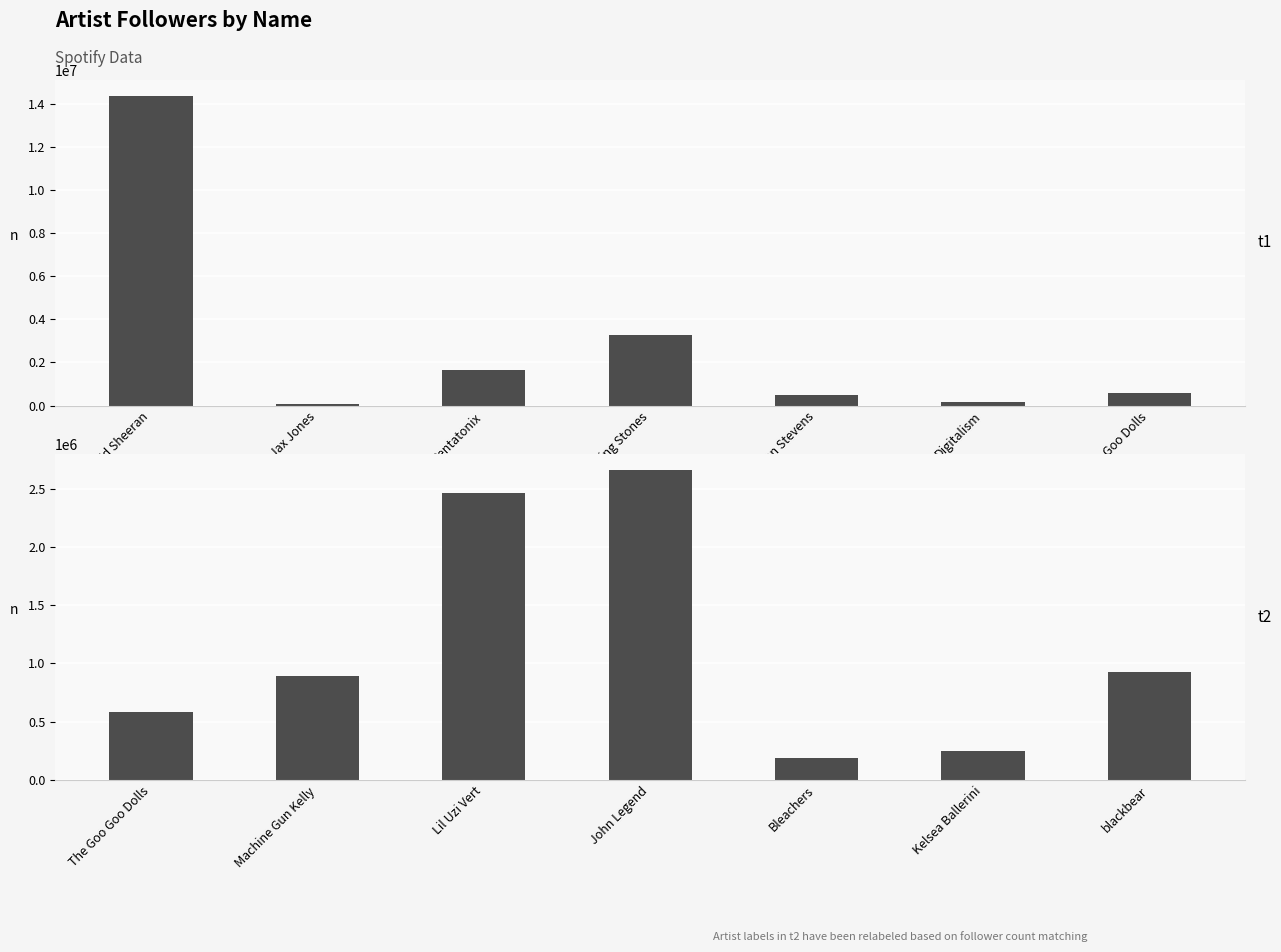

What is the label of the 7th bar from the right?

The Goo Goo Dolls